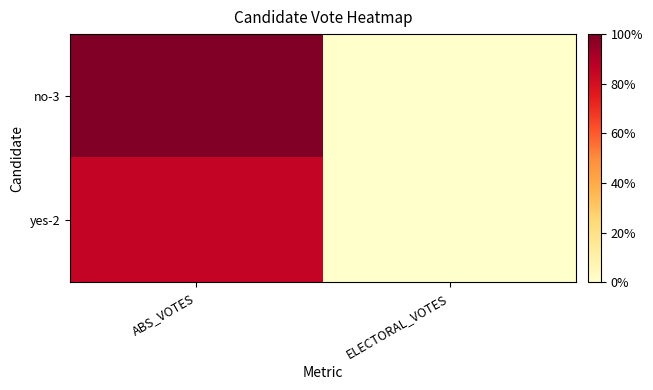

Reading left to right, transcribe all the data shown in this chart.

no-3: ABS_VOTES=2395	ELECTORAL_VOTES=0
yes-2: ABS_VOTES=2047	ELECTORAL_VOTES=0